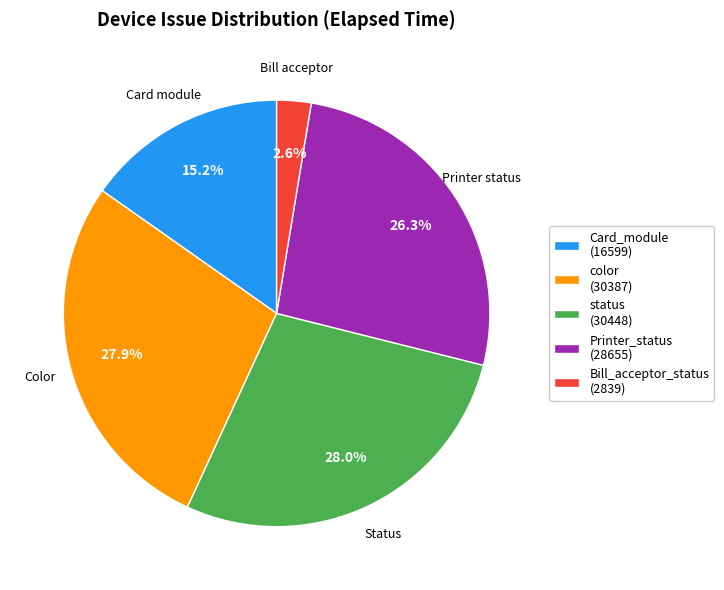

Is there any slice that represents more than half of the pie?

No